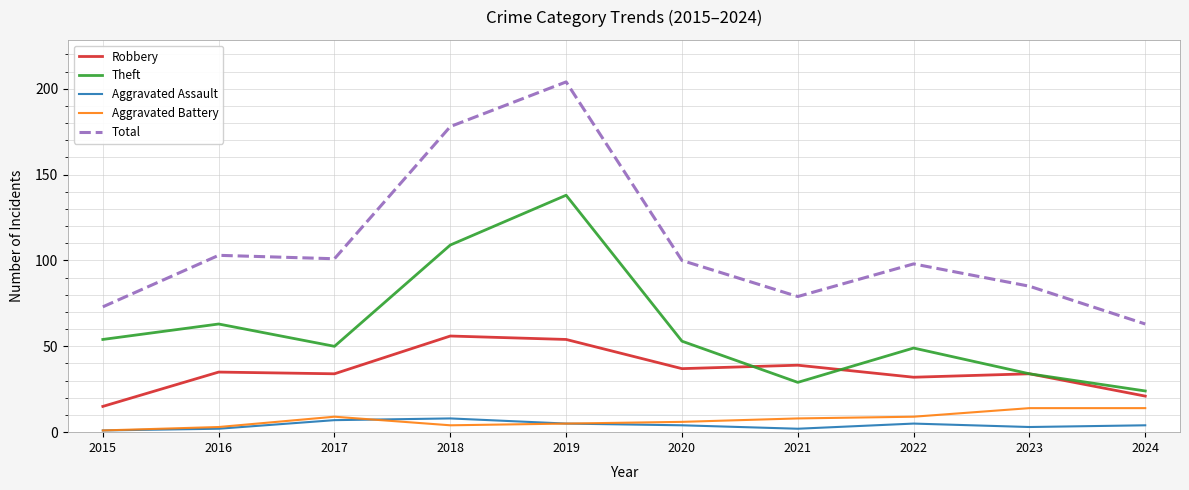

Which series has the widest spread of values?

Total